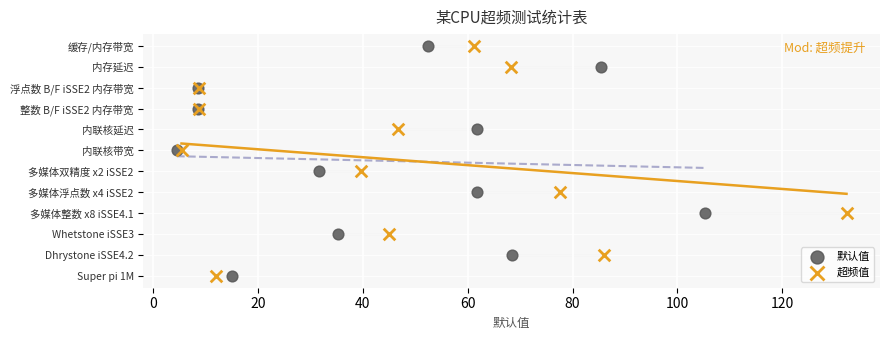

What are all the series names shown in the legend?

默认值, 超频值